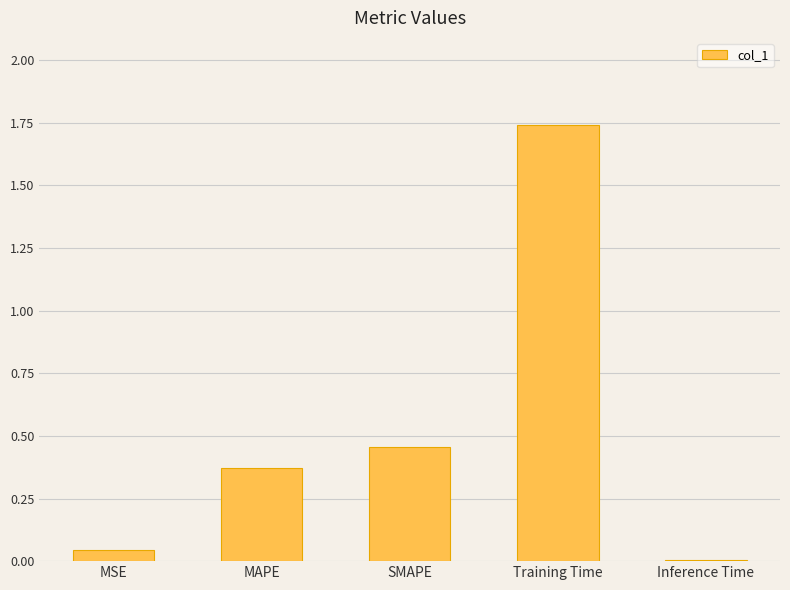

What is the sum of all values?

2.6